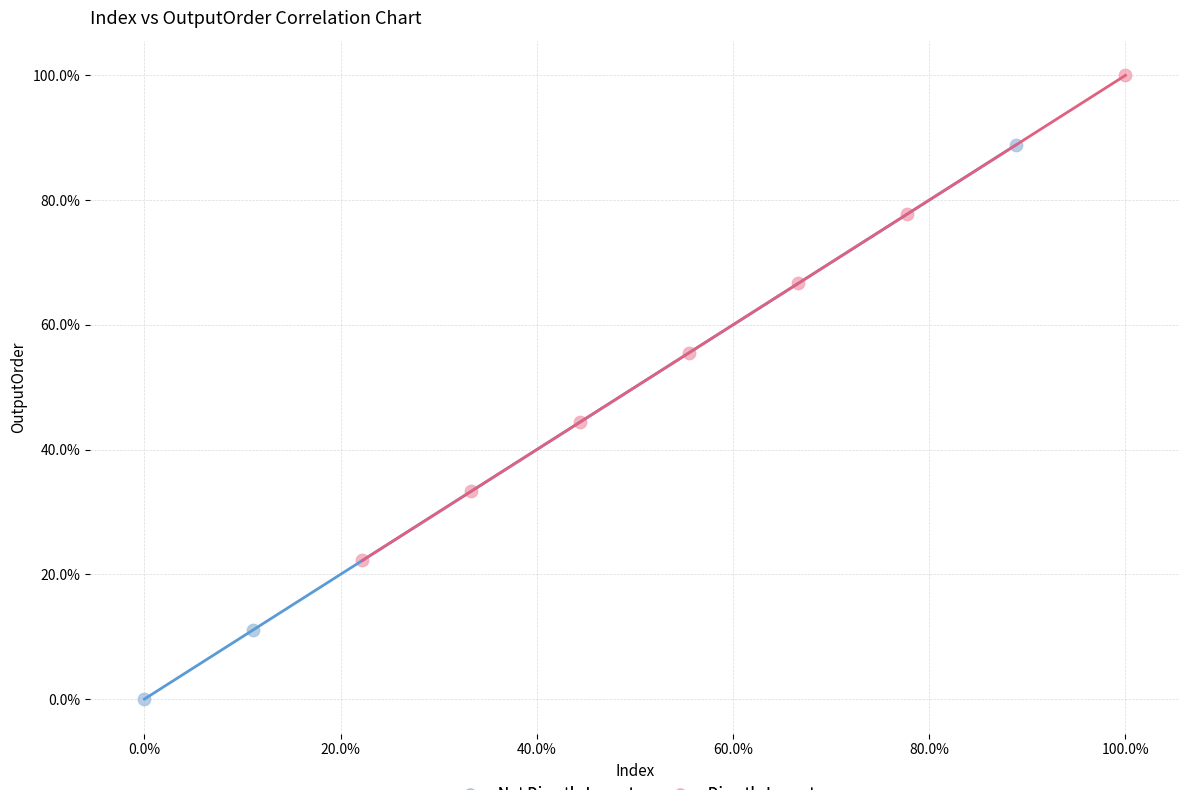

Which series reaches the minimum Y coordinate?

Not Directly Import